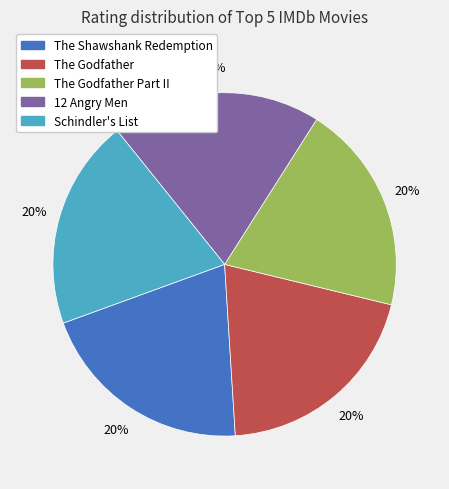

To the nearest percent, what is the combined percentage of The Shawshank Redemption and 12 Angry Men?

40%